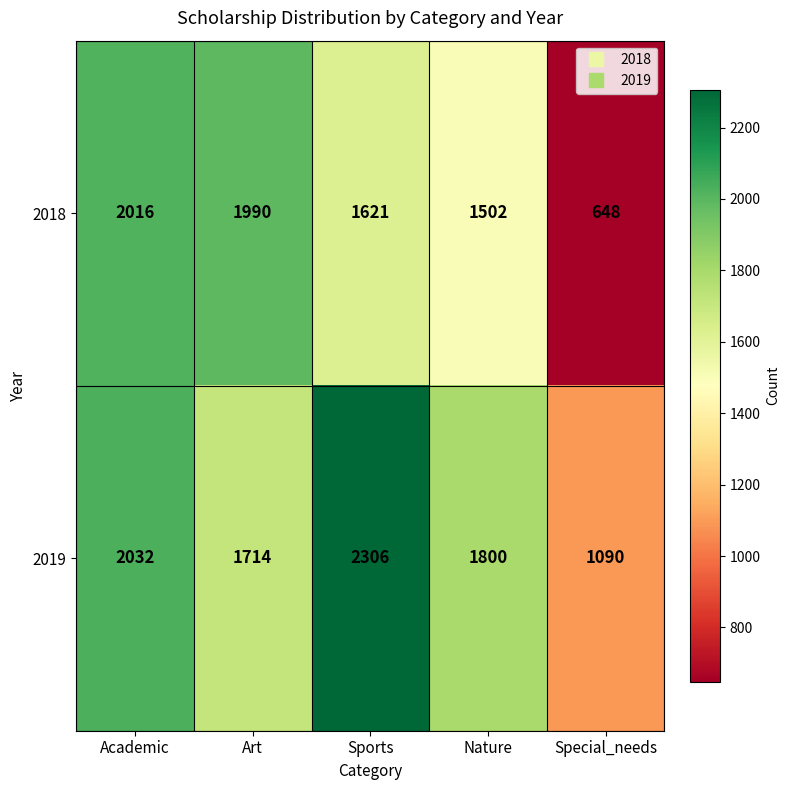

How many series are shown in this chart?

2